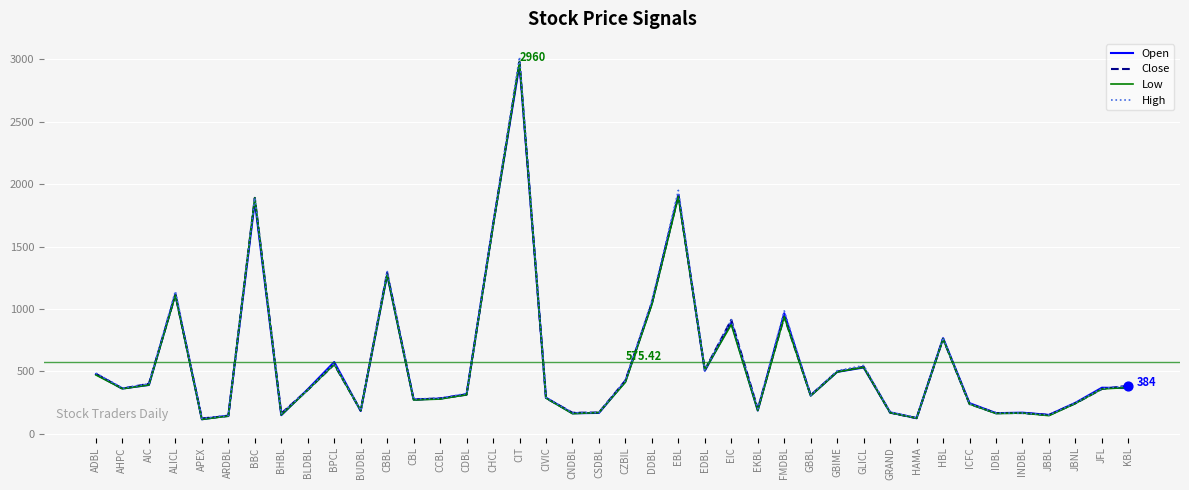

Which series has the largest range (max minus min)?

High